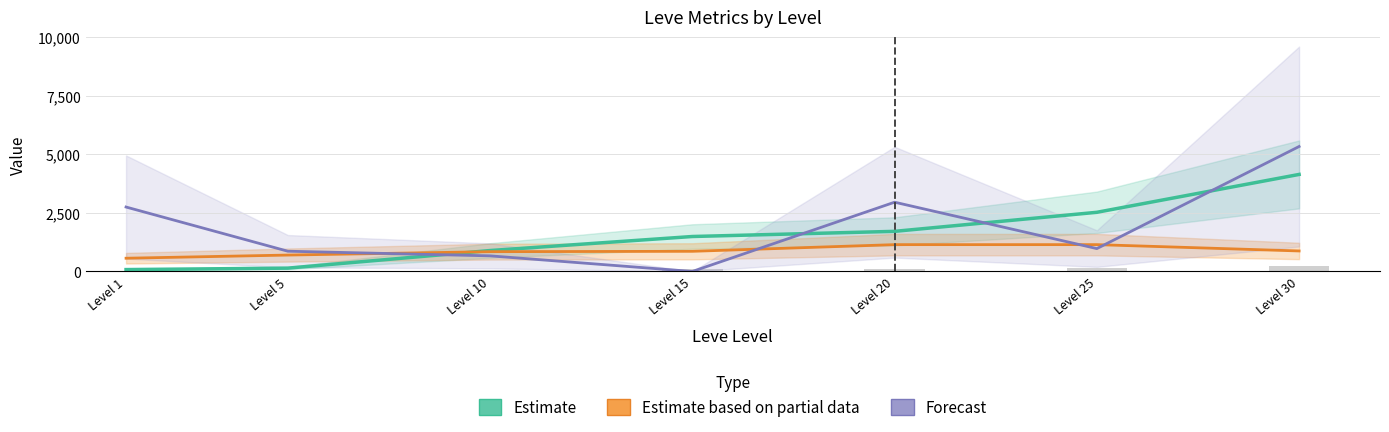

Reading left to right, list all the values displayed in this chart.

Estimate: 80	142	893	1492	1712	2525	4141
Estimate based on partial data: 565	700	845	860	1145	1145	875
Forecast: 2750	864	666	0	2956	976	5333